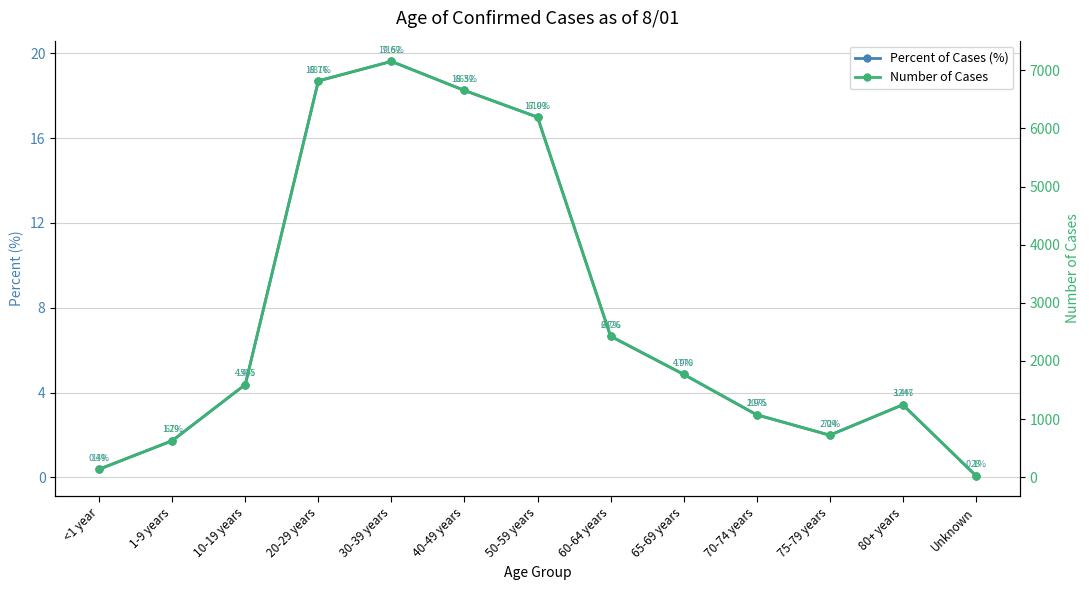

How many interior local valleys does the Percent of Cases (%) series have?

1